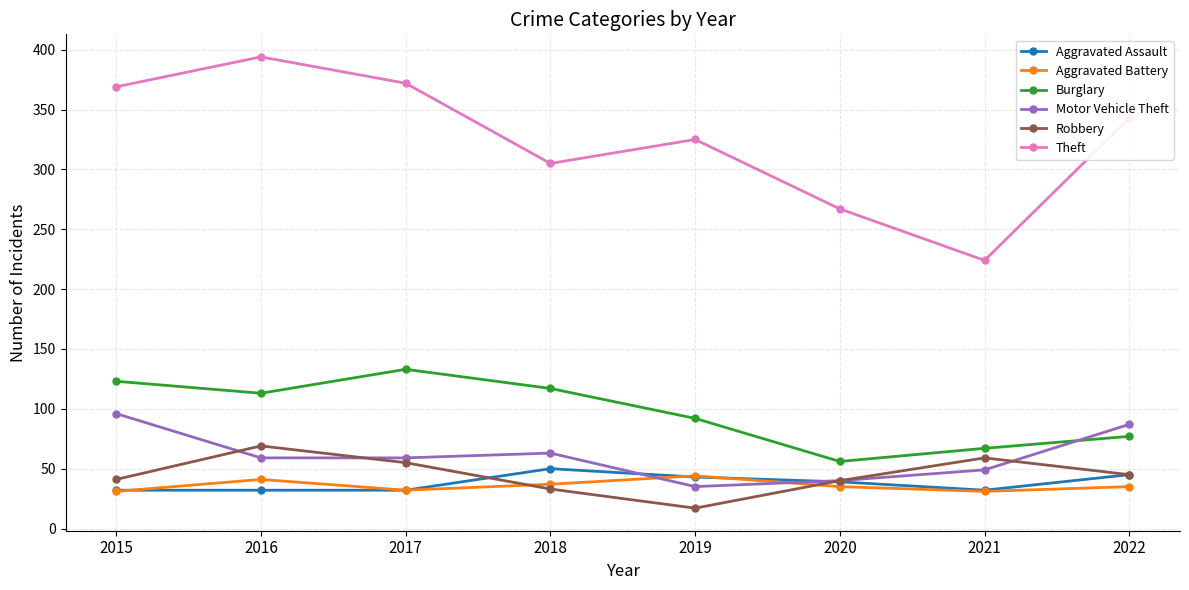

Which series has the widest spread of values?

Theft